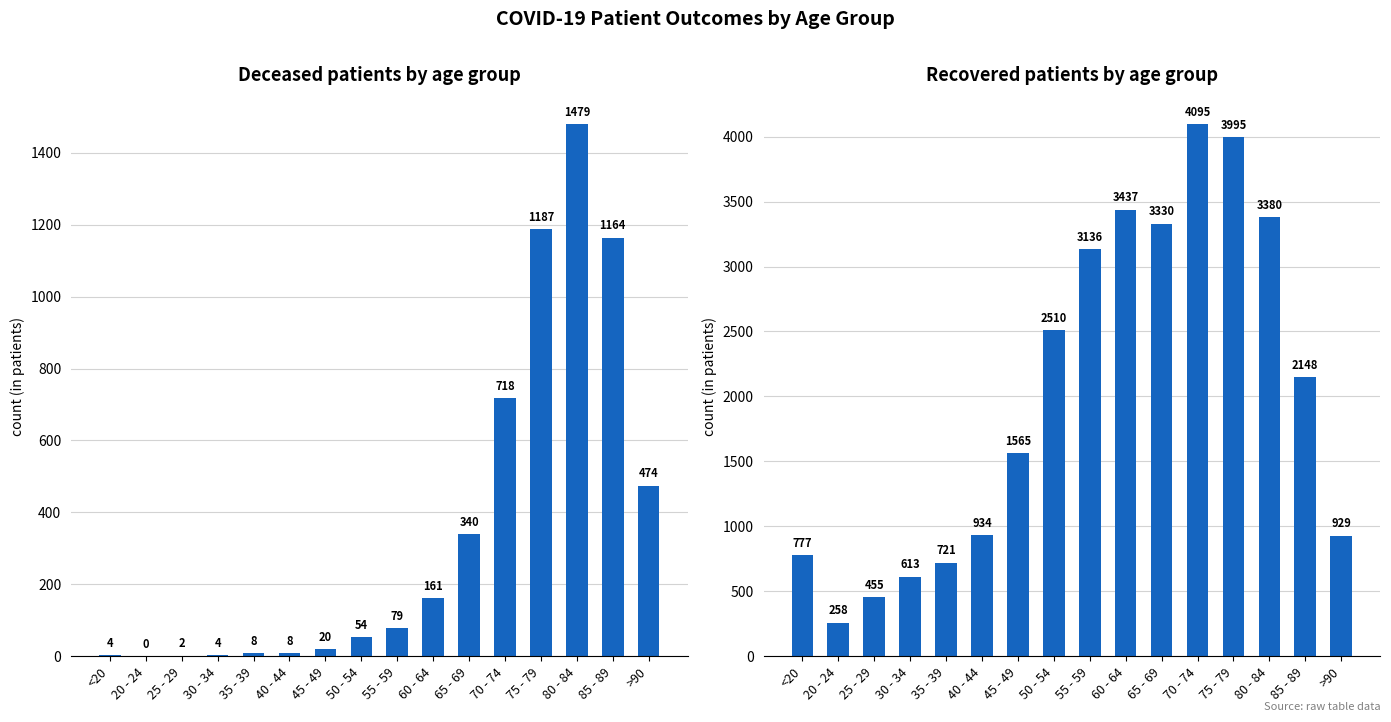

What is the label of the 11th bar from the right?

40 - 44